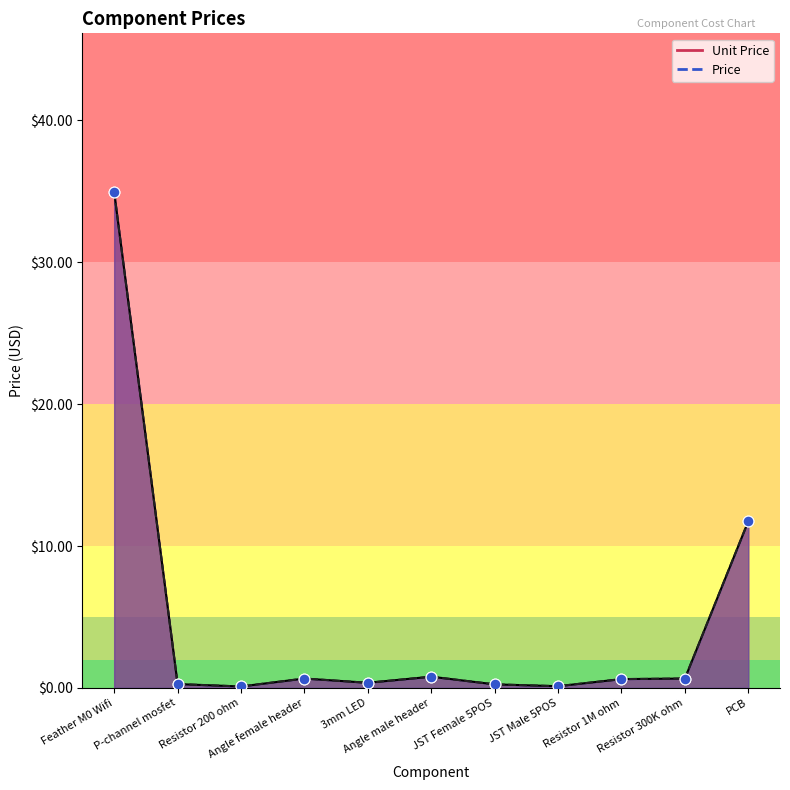

Is the value of Price at Resistor 1M ohm greater than the value of Unit Price at Resistor 200 ohm?

Yes